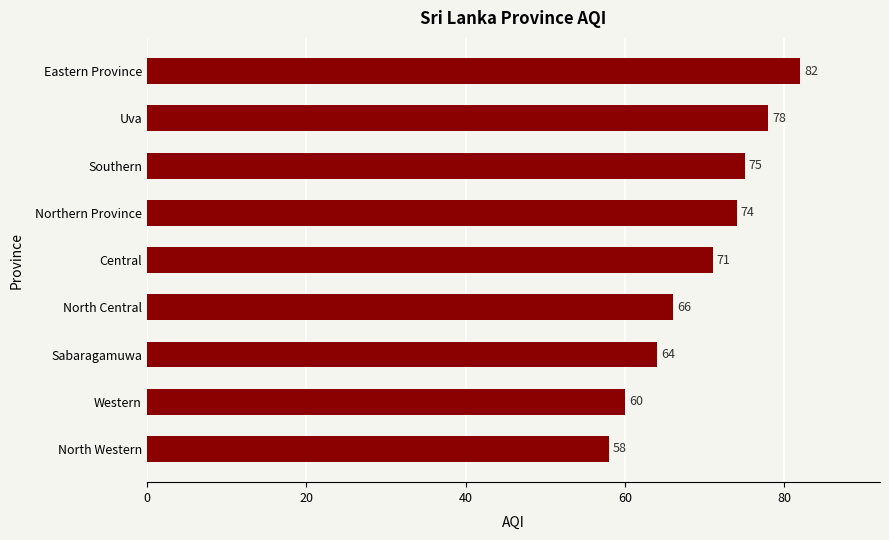

What is the maximum value shown in the chart?

82